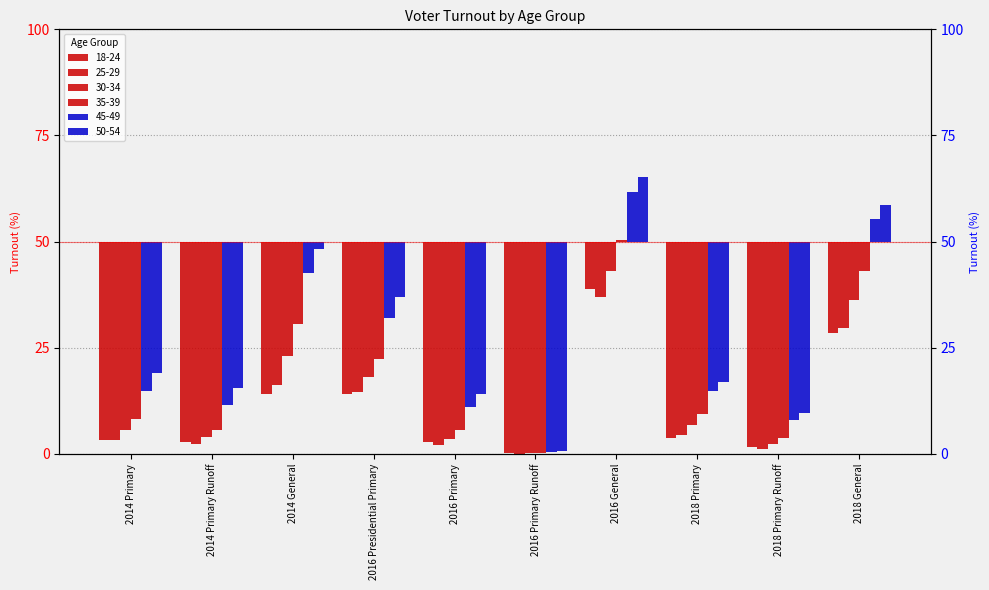

Rank the categories by 45-49 value from lowest to highest.

2016 Primary Runoff, 2018 Primary Runoff, 2016 Primary, 2014 Primary Runoff, 2014 Primary, 2018 Primary, 2016 Presidential Primary, 2014 General, 2018 General, 2016 General